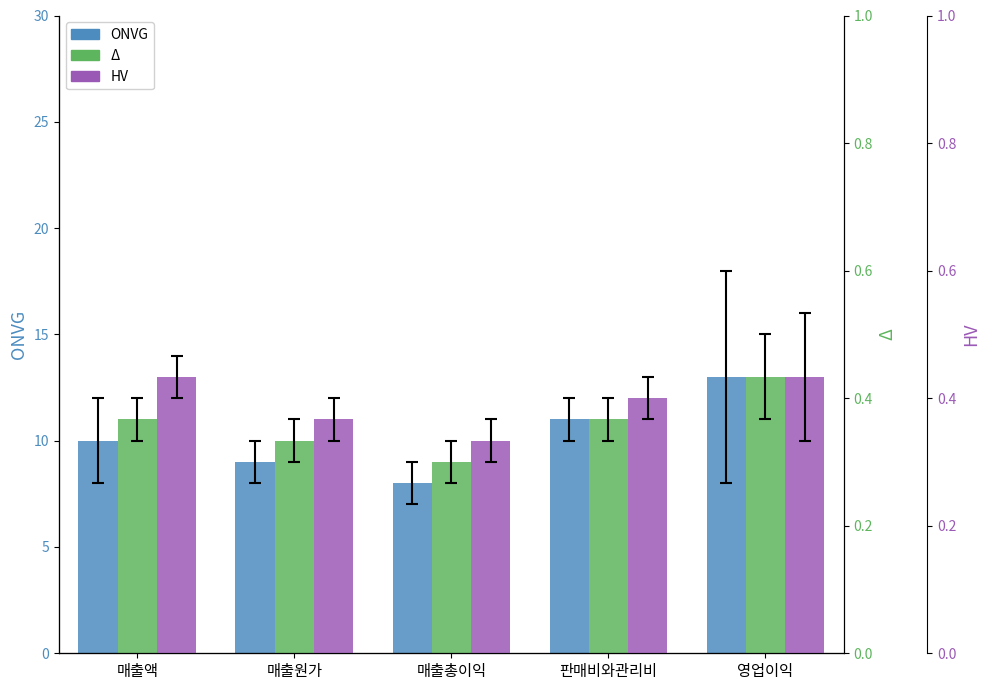

What position from the left is 매출액?

1